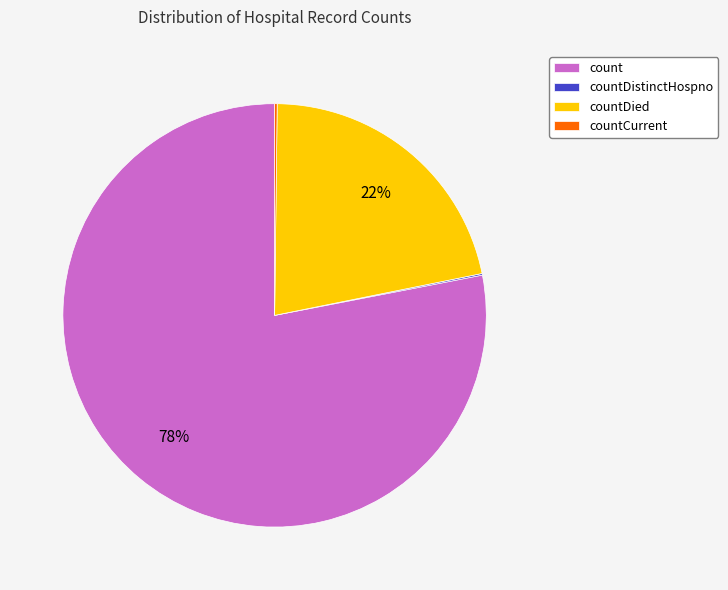

The countDied slice represents 22% of the pie. True or false?

True